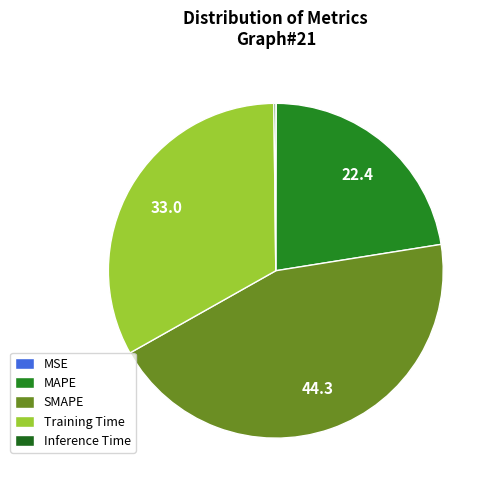

Which slice is the largest?

SMAPE